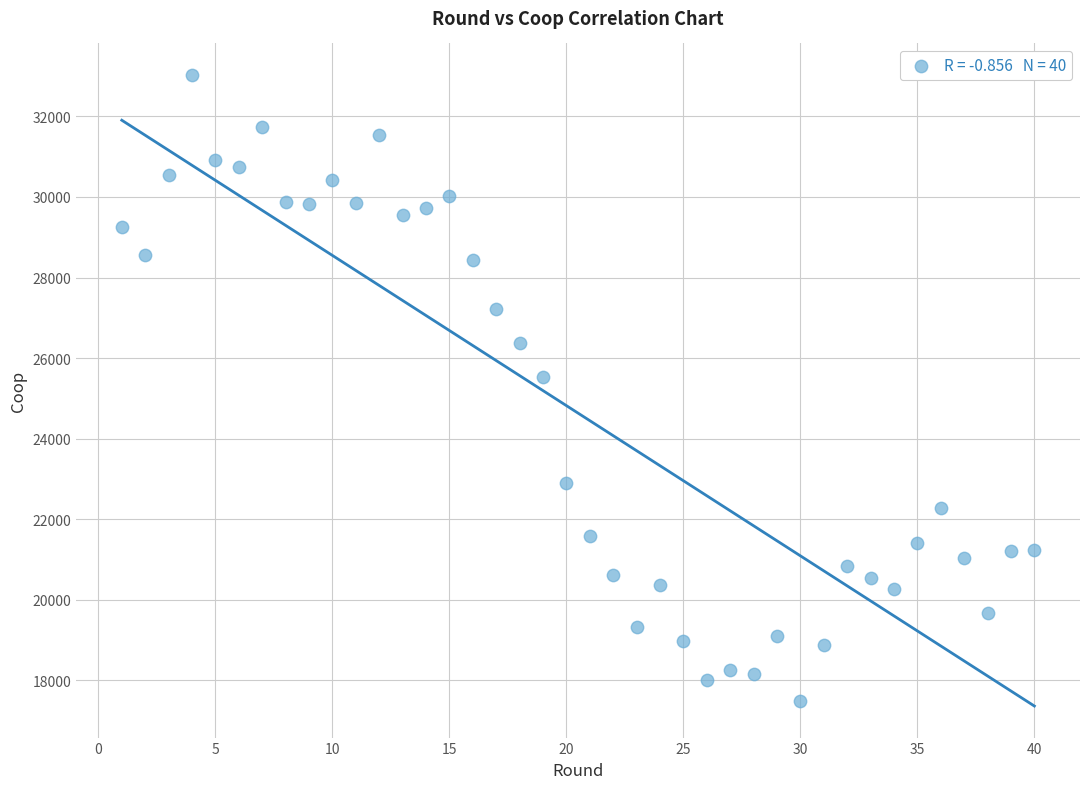

What Y value in the scatter plot is closest to 25259?

25536